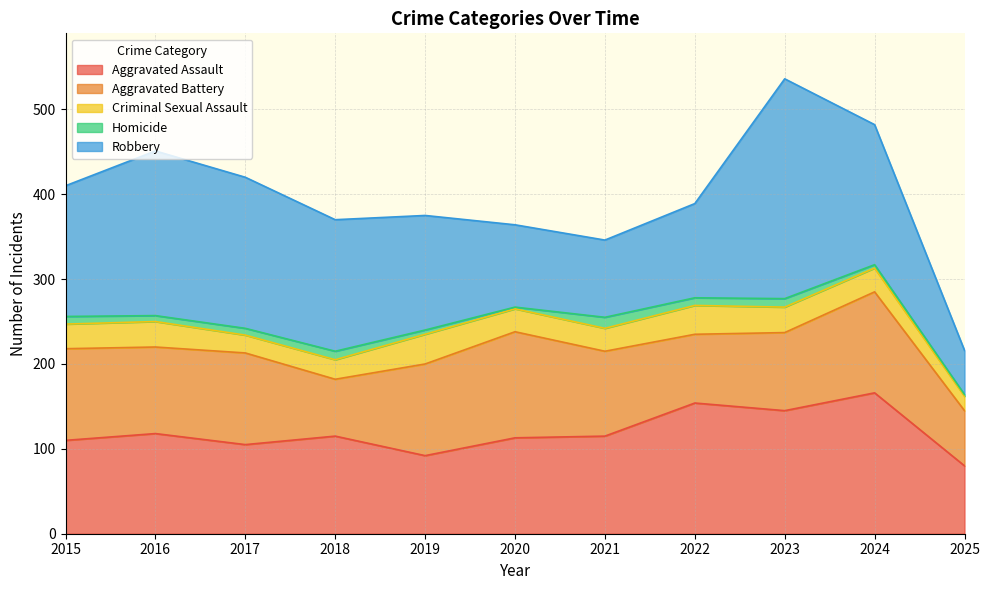

What is the difference between the Aggravated Assault values at 2022 and 2017?

49